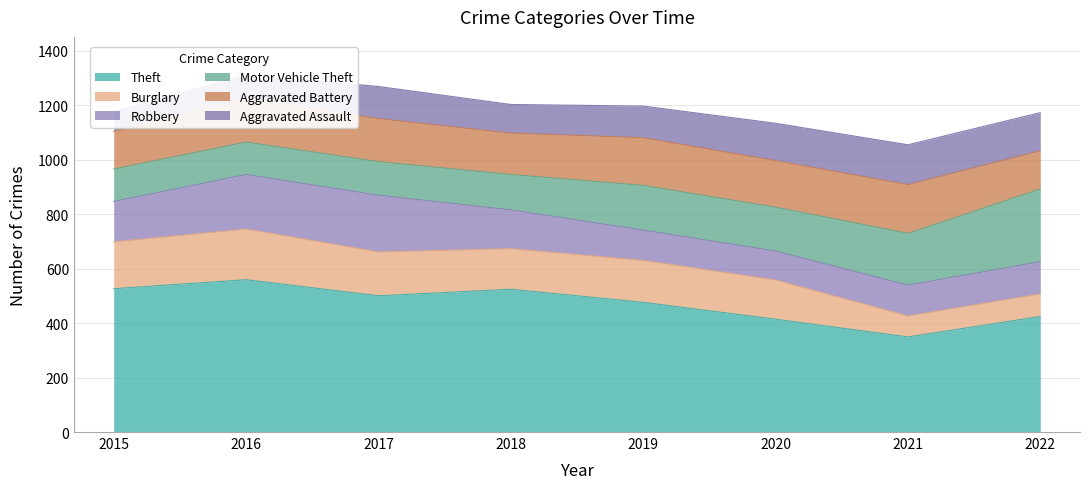

What is the spread (max minus min) of values at 2015?

453